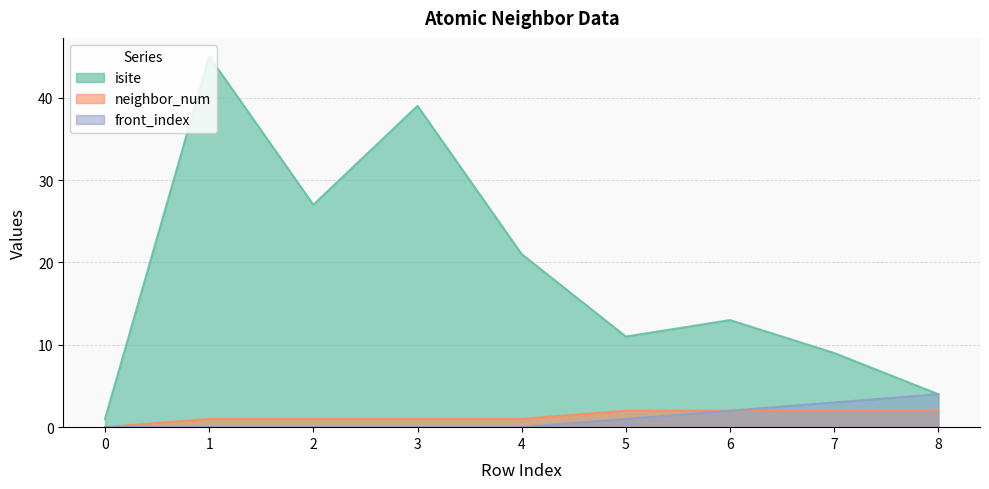

What is the total value across all series at 4?

22